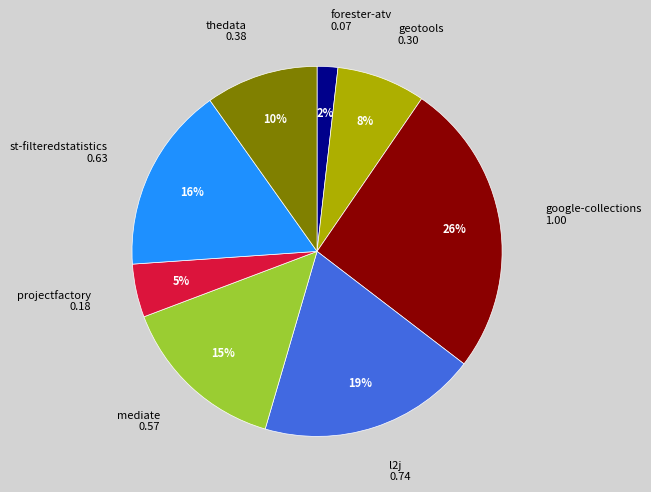

To the nearest percent, what is the difference between the largest and smallest slice percentages?

24%